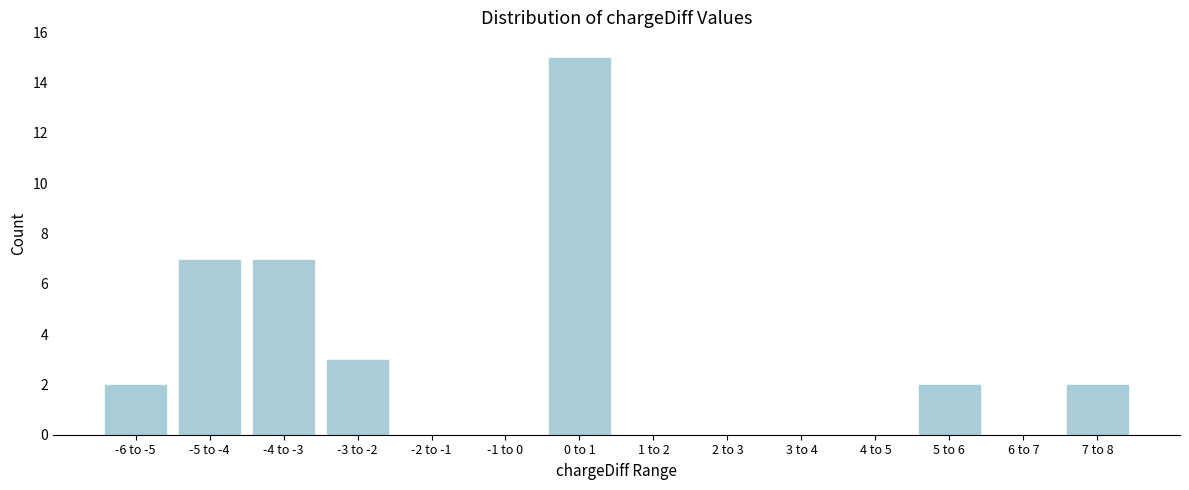

Reading left to right, extract all data points from this chart.

-6 to -5=2	-5 to -4=7	-4 to -3=7	-3 to -2=3	-2 to -1=0	-1 to 0=0	0 to 1=15	1 to 2=0	2 to 3=0	3 to 4=0	4 to 5=0	5 to 6=2	6 to 7=0	7 to 8=2